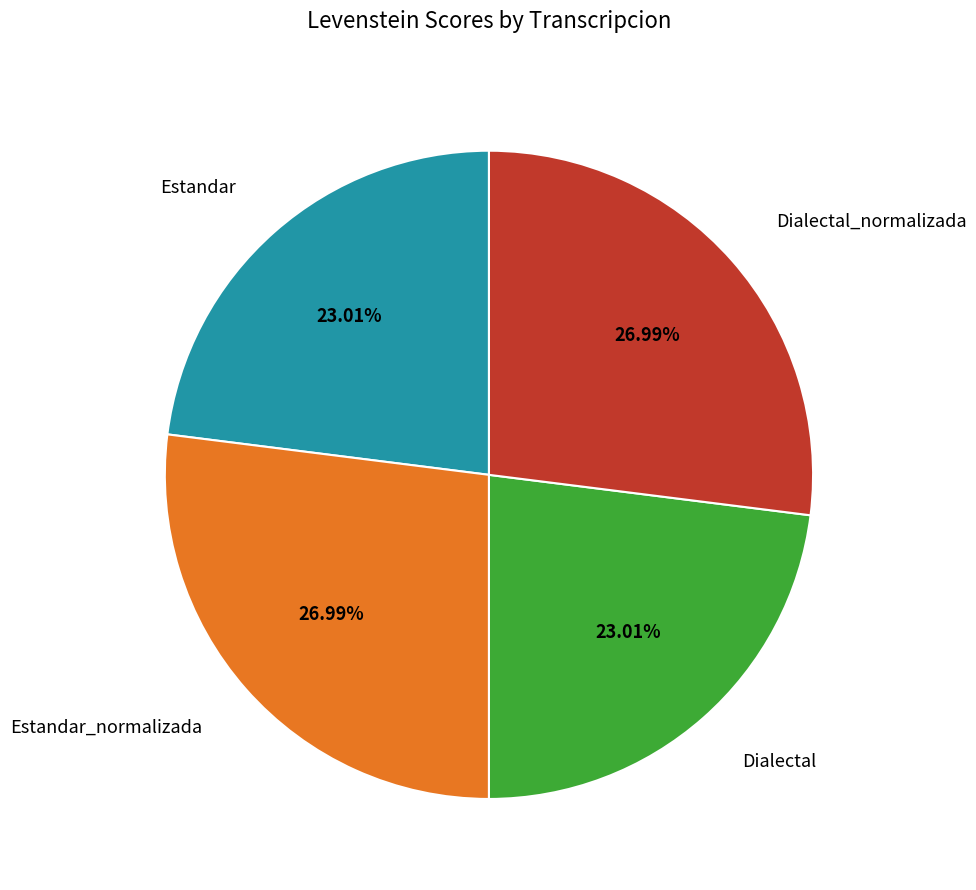

Does any single category account for the majority?

No